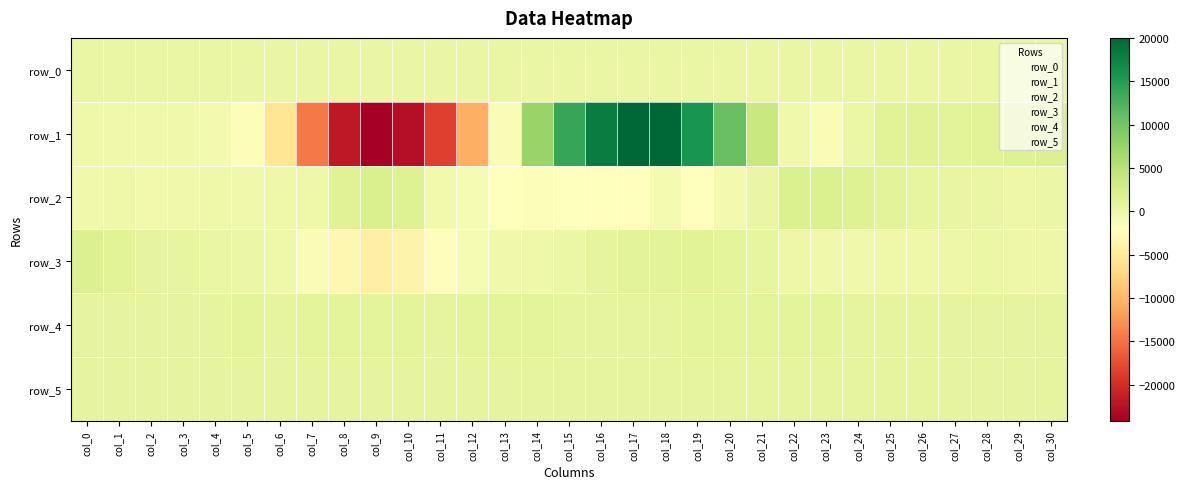

How many negative values does the row_1 series have?

16